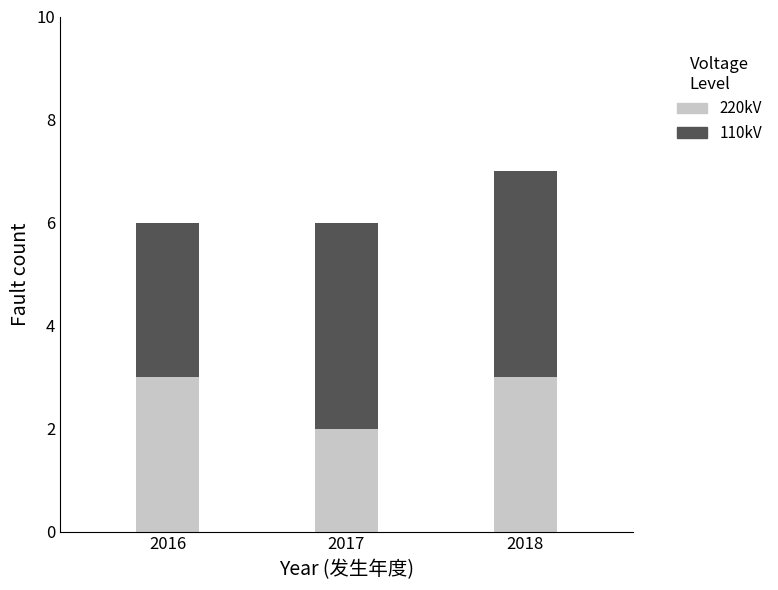

True or false: 220kV has a value of 2 at 2017.

True